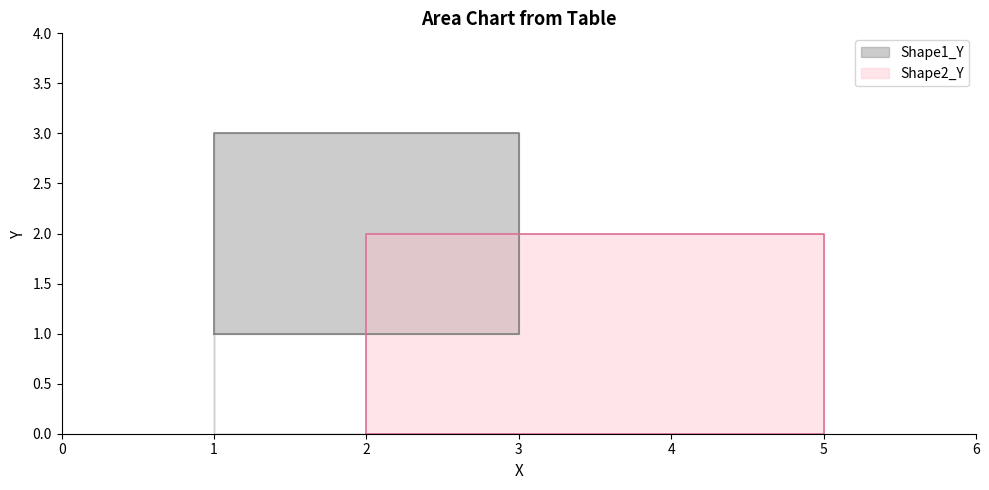

Count the number of categories in the chart.

5